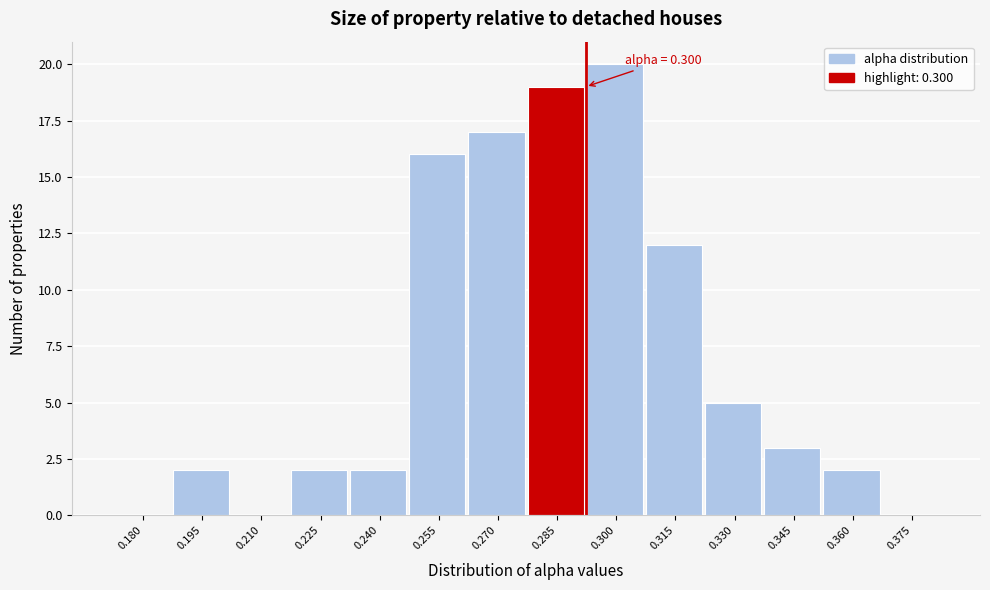

Reading left to right, extract all data points from this chart.

0.180=0	0.195=2	0.210=0	0.225=2	0.240=2	0.255=16	0.270=17	0.285=19	0.300=20	0.315=12	0.330=5	0.345=3	0.360=2	0.375=0